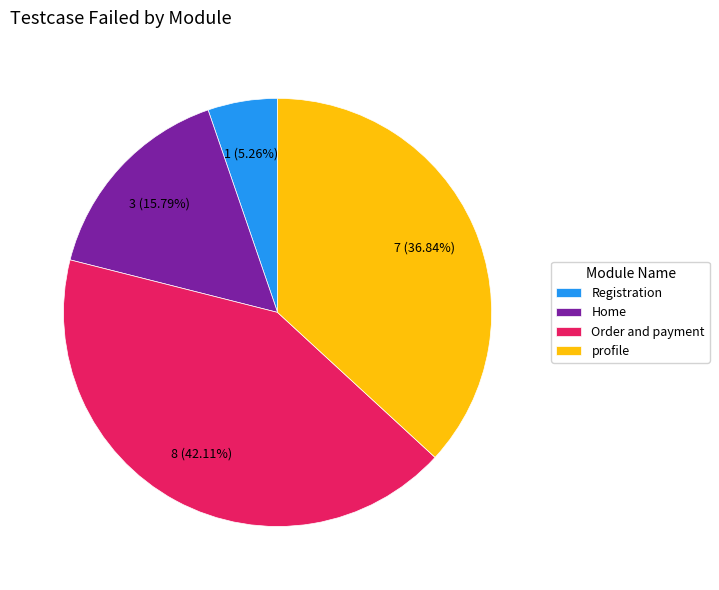

Is profile the majority of the pie?

No